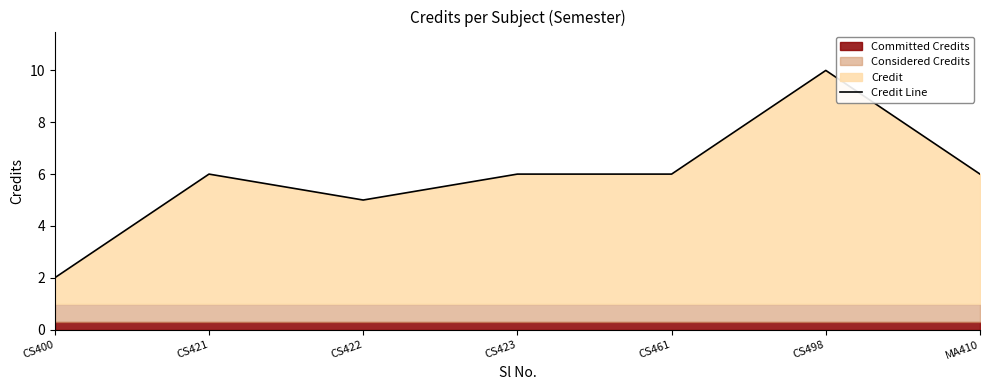

Reading left to right, extract all data points from this chart.

2	6	5	6	6	10	6